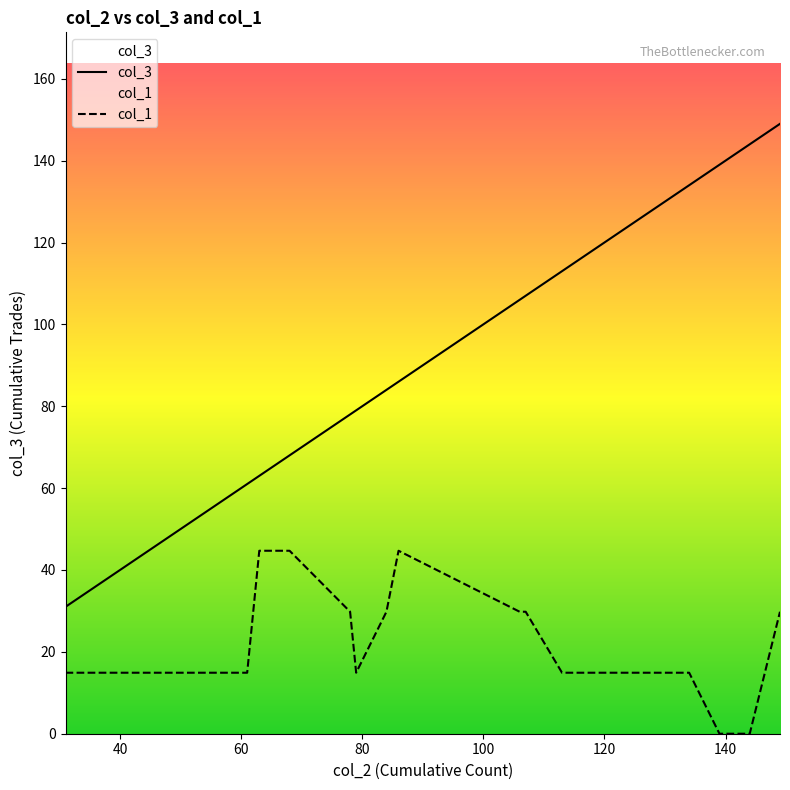

What is the average value of the col_1 series?

24.2